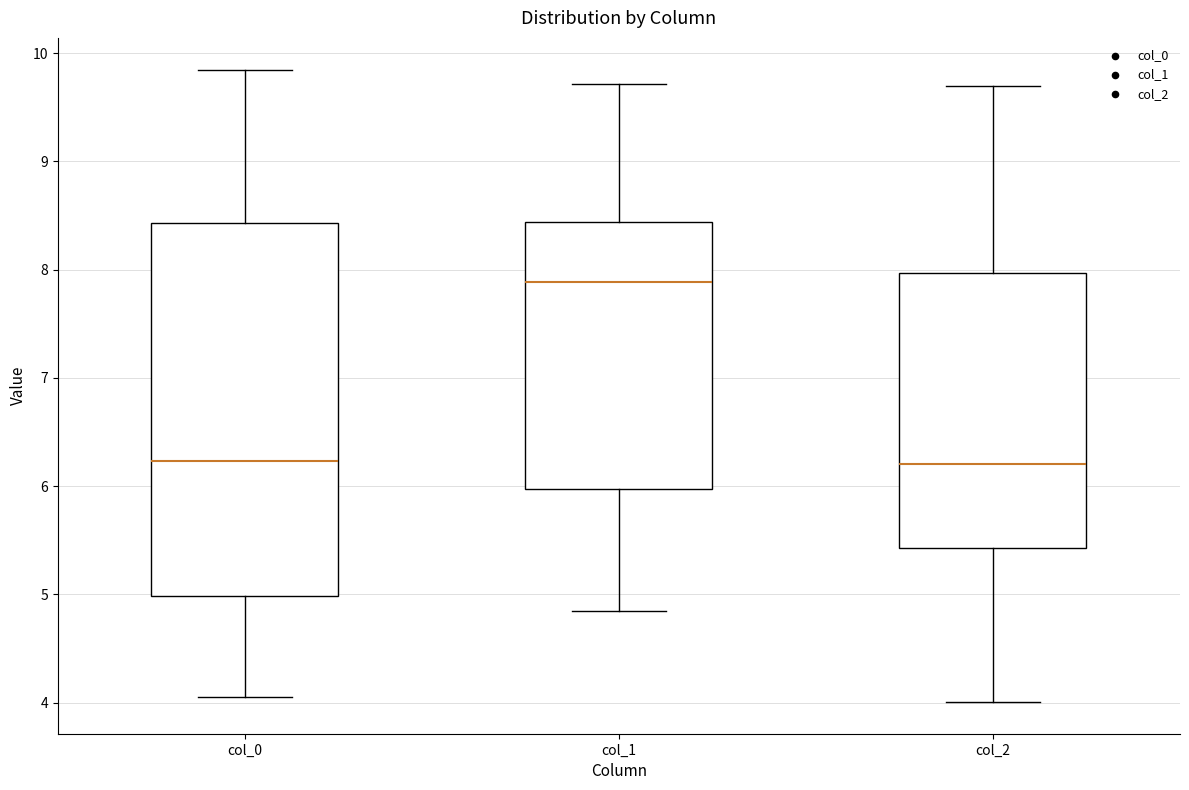

Reading left to right, read every box against the y-axis: the position of its median line, the range the box covers, and the ends of its whiskers. The values are not printed on the chart, so give them approximately, as read against the axis.

col_0: median 6.2, box 5.0 to 8.4, whiskers 4.1 to 9.8
col_1: median 7.9, box 6.0 to 8.4, whiskers 4.8 to 9.7
col_2: median 6.2, box 5.4 to 8.0, whiskers 4.0 to 9.7